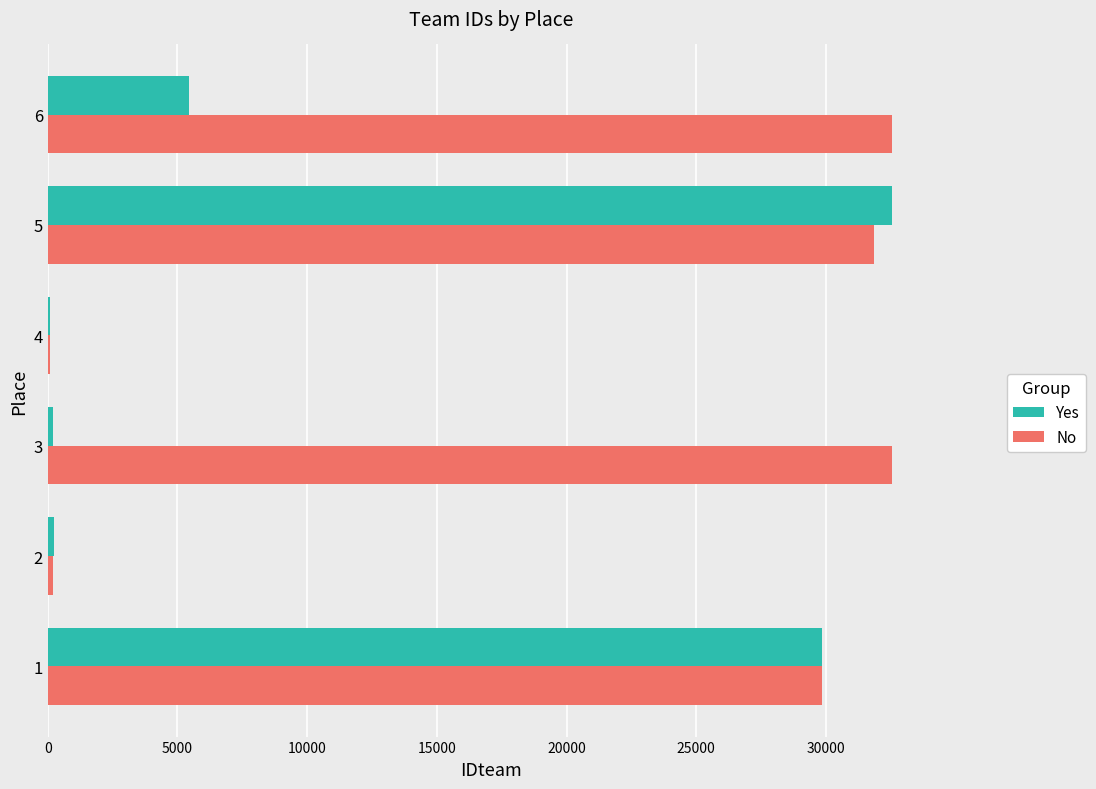

What is the maximum value for Yes?

32547